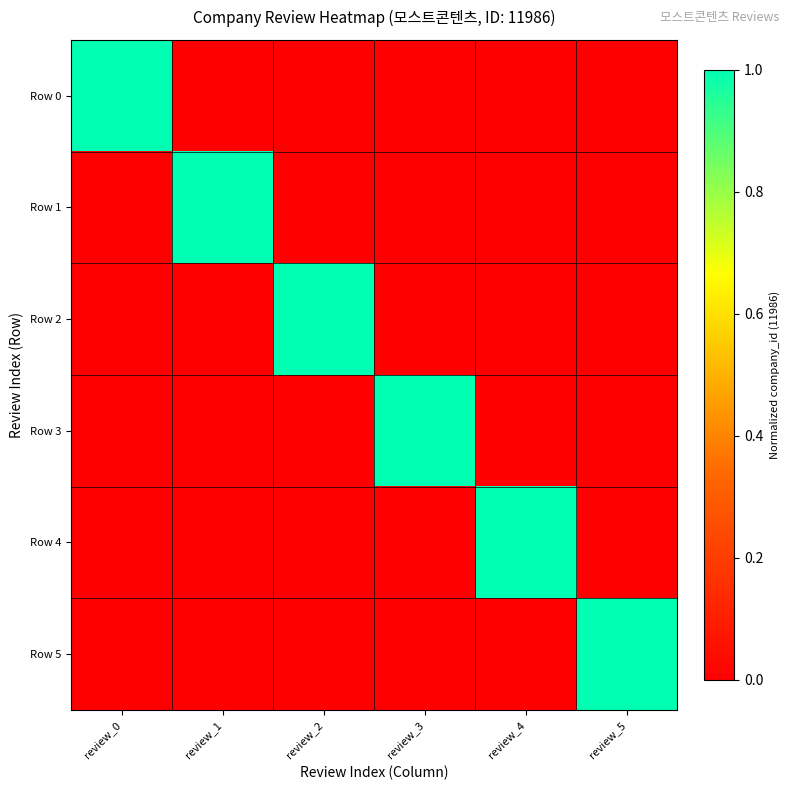

Rank the series by their maximum value, from highest to lowest.

Row 0, Row 1, Row 2, Row 3, Row 4, Row 5